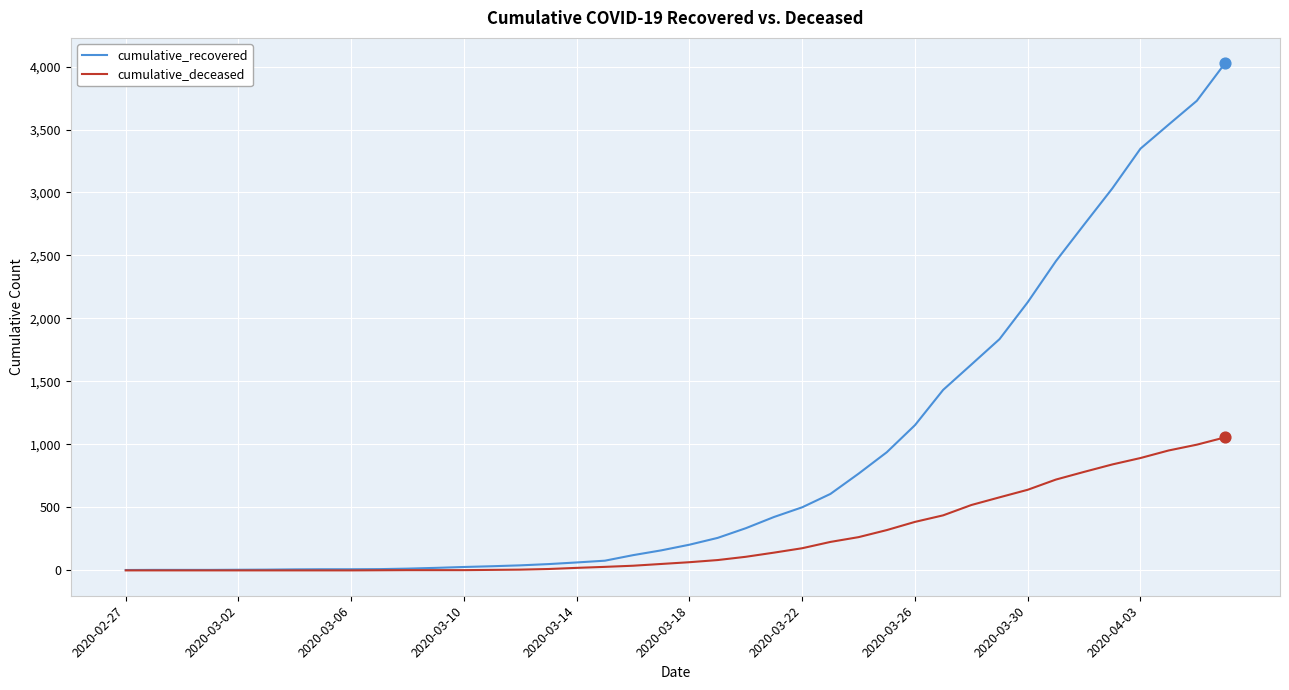

Which series has the largest total across all categories?

cumulative_recovered